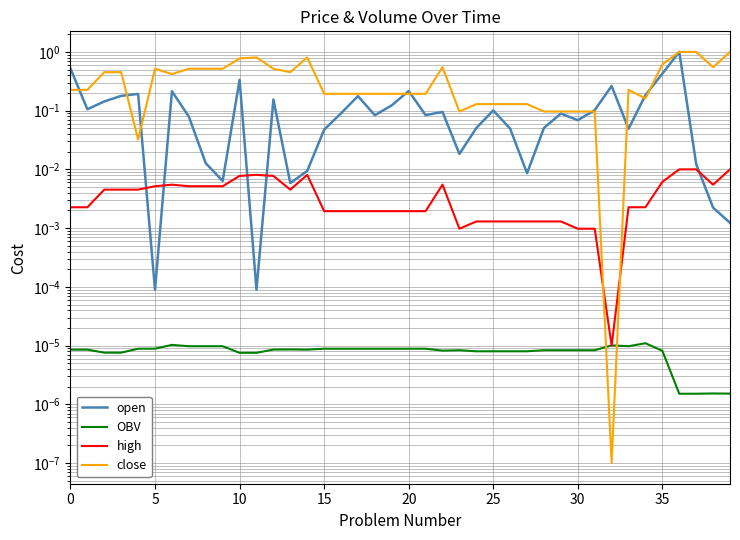

The open series shows 0.1 at 30. True or false?

False